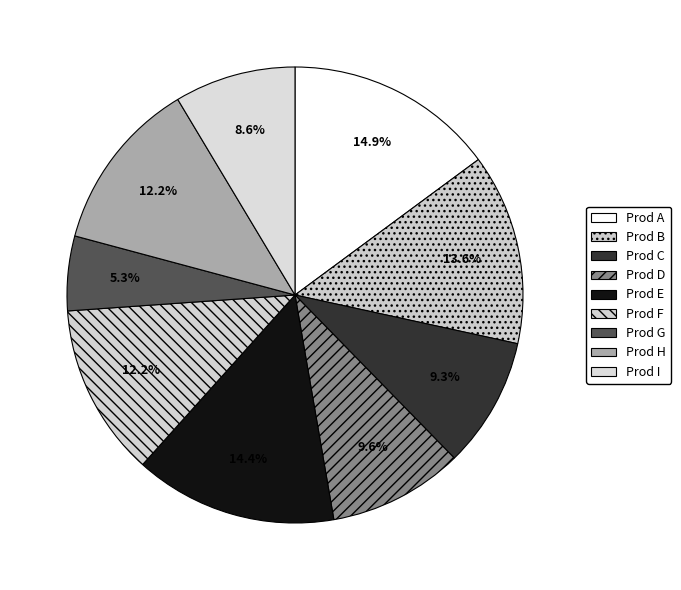

To the nearest percent, what portion does Prod E represent?

14%